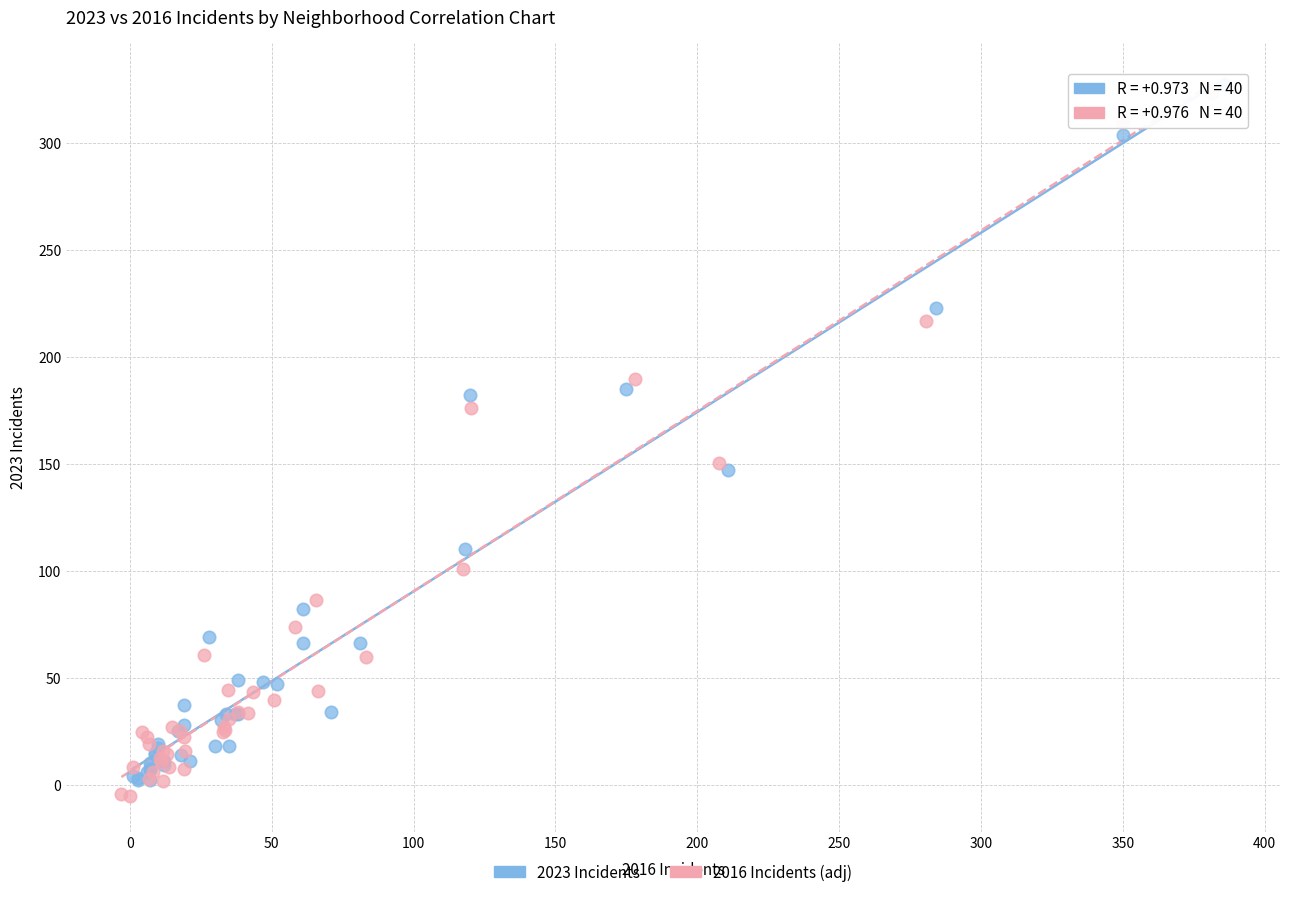

Which series has the largest Y range (max minus min)?

2016 Incidents (adj)